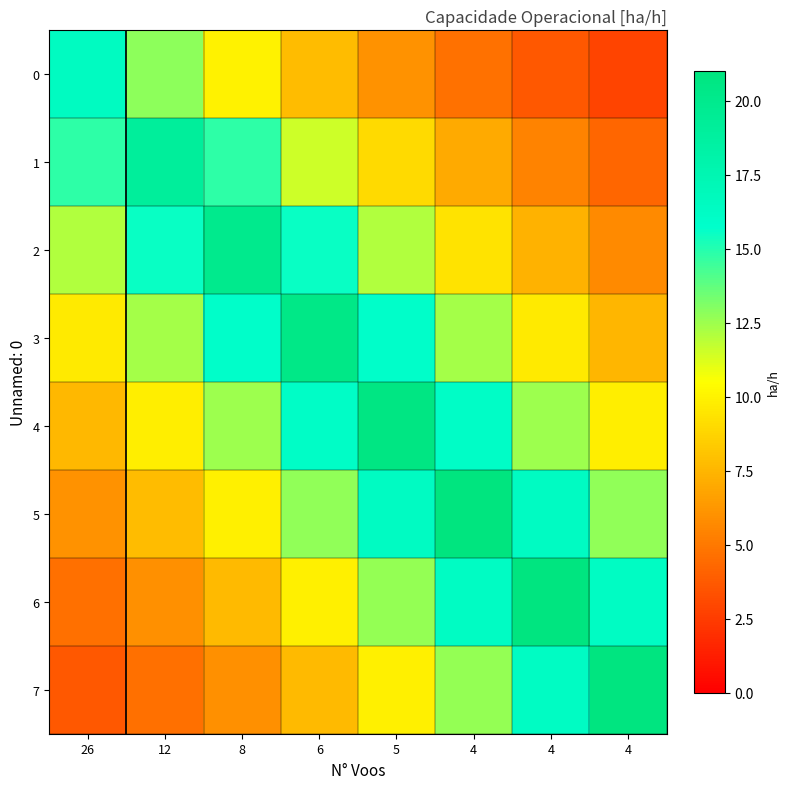

Reading left to right, list all the values displayed in this chart.

0: 26=16.5	12=12.8	8=10.0	6=7.8	5=6.1	4=4.7	4=3.7	4=2.9
1: 26=14.8	12=19.1	8=14.8	6=11.6	5=9.0	4=7.0	4=5.5	4=4.3
2: 26=12.1	12=15.5	8=19.9	6=15.5	5=12.1	4=9.4	4=7.3	4=5.7
3: 26=9.6	12=12.4	8=15.9	6=20.4	5=15.9	4=12.4	4=9.6	4=7.5
4: 26=7.6	12=9.8	8=12.5	6=16.1	5=20.7	4=16.1	4=12.5	4=9.8
5: 26=6.0	12=7.7	8=9.9	6=12.7	5=16.3	4=21.0	4=16.3	4=12.7
6: 26=4.7	12=6.0	8=7.7	6=9.9	5=12.7	4=16.3	4=20.9	4=16.3
7: 26=3.6	12=4.7	8=6.0	6=7.7	5=9.9	4=12.7	4=16.3	4=20.9